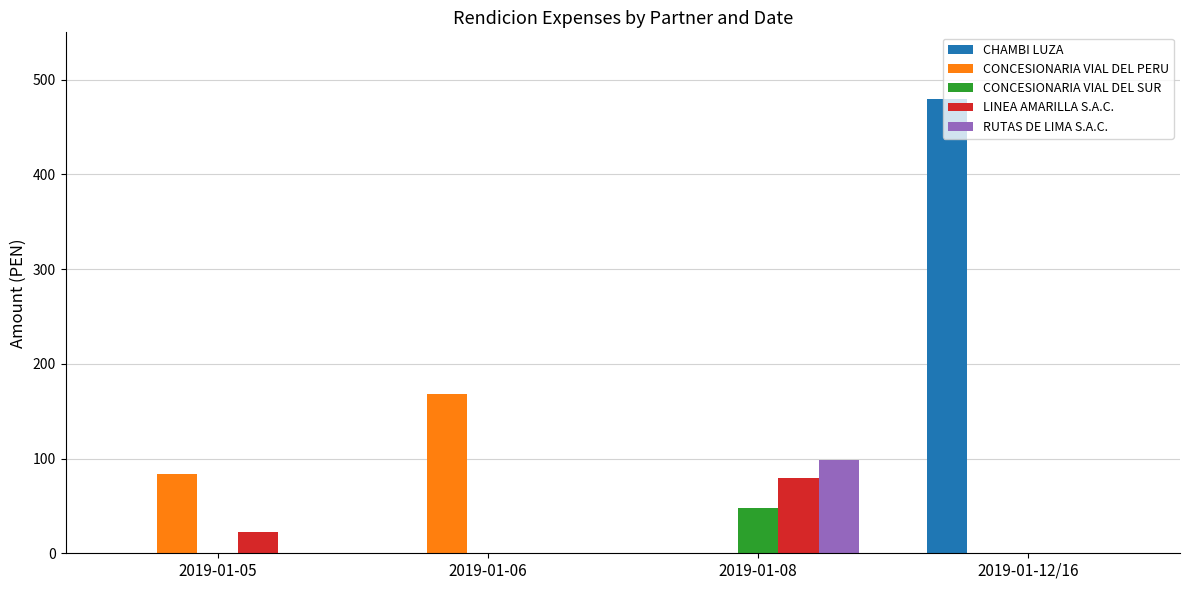

What is the total value across all series at 2019-01-08?

226.8